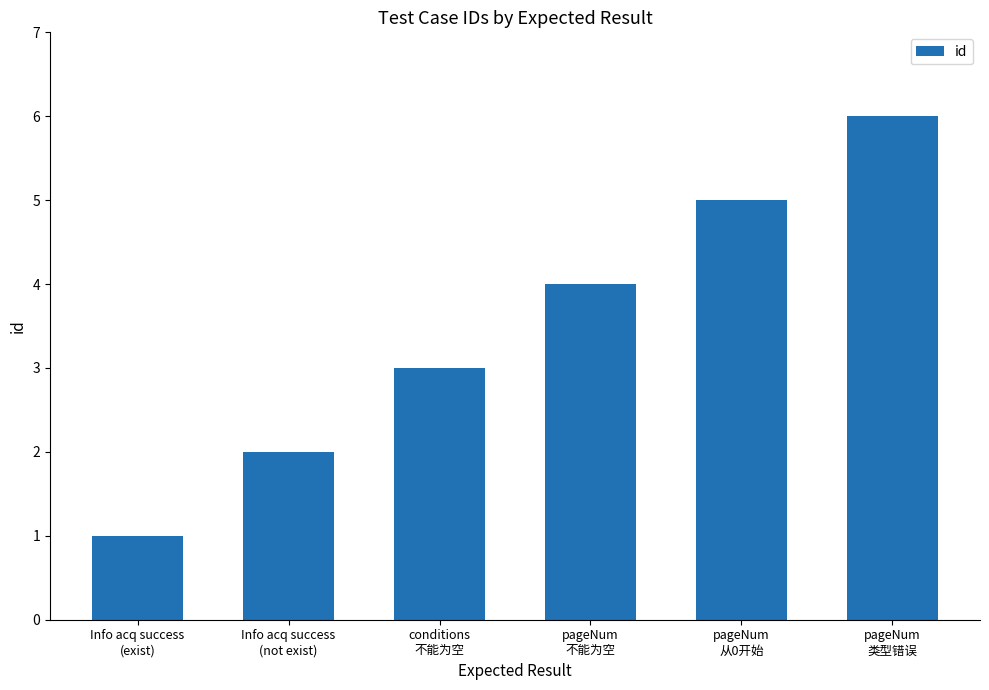

Are the bars grouped side by side (vs. stacked)?

No